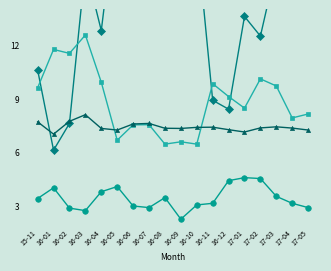

Read the Log10_E_coli value at 16-06.

3.0